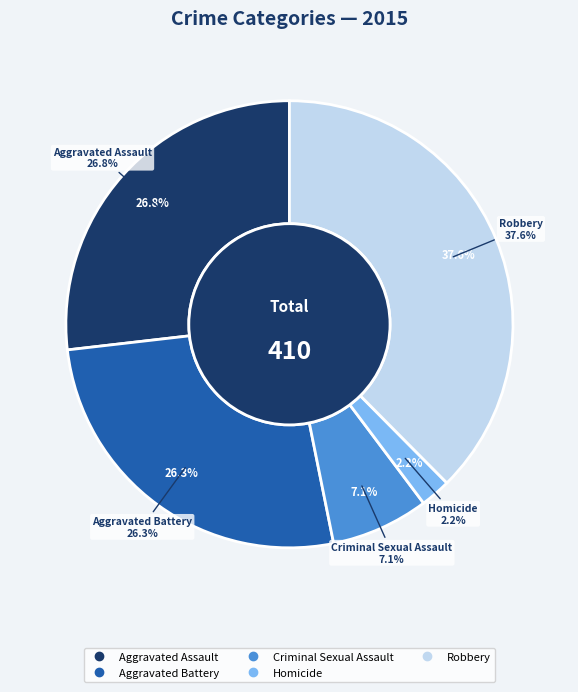

What percentage is the Criminal Sexual Assault slice, to the nearest percent?

7%